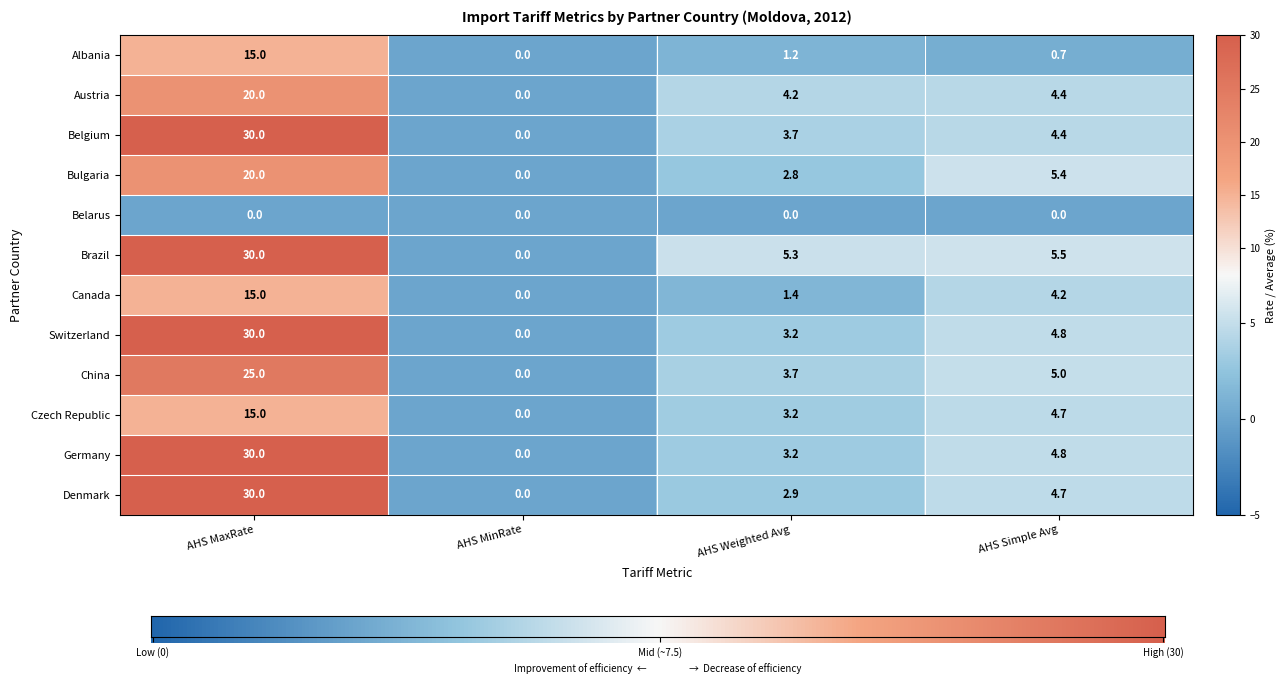

Where is Belgium nearest to the value 15?

AHS Simple Avg